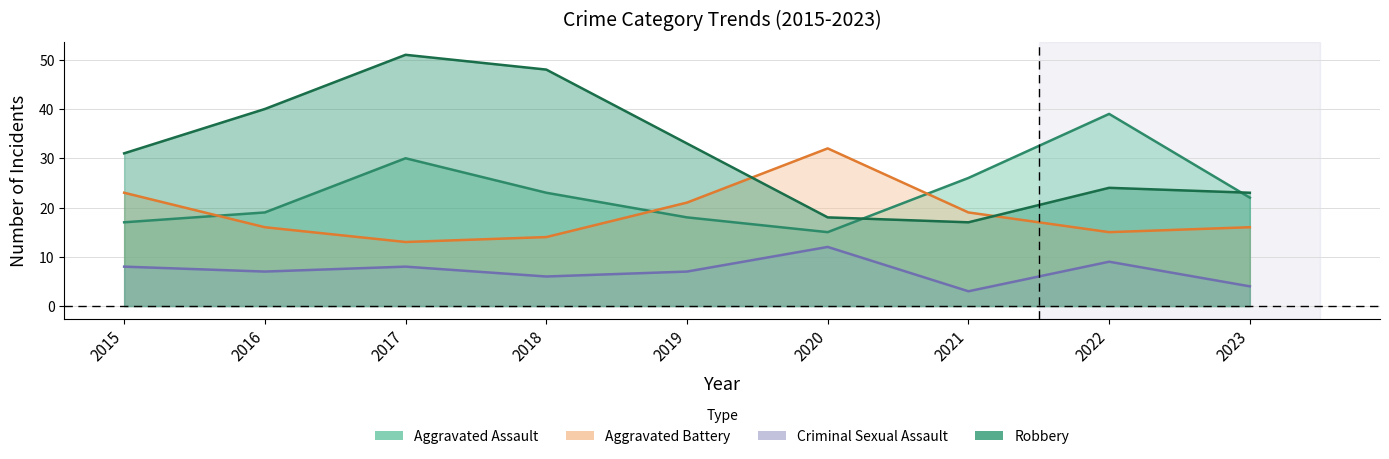

How many lines are shown in the chart?

4